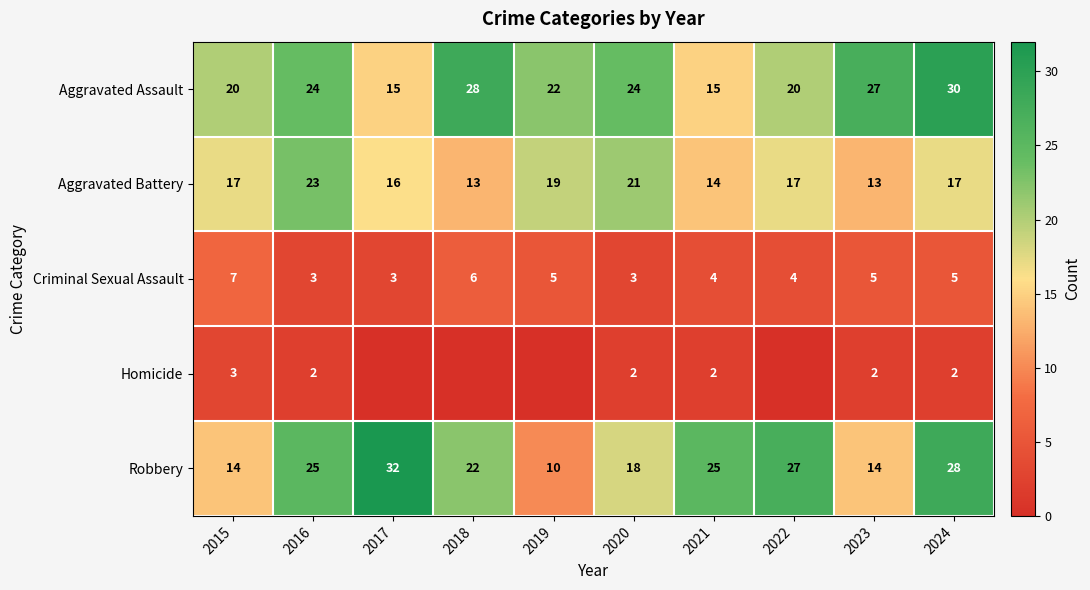

What is the difference between the maximum and second lowest values in the Criminal Sexual Assault series?

4